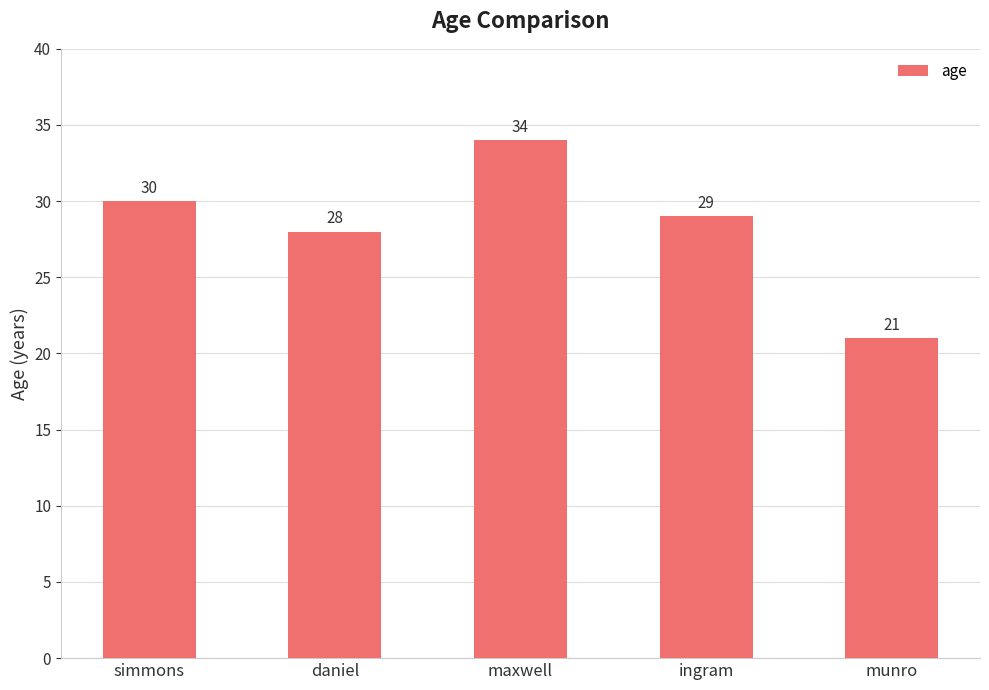

Count the number of categories in the chart.

5